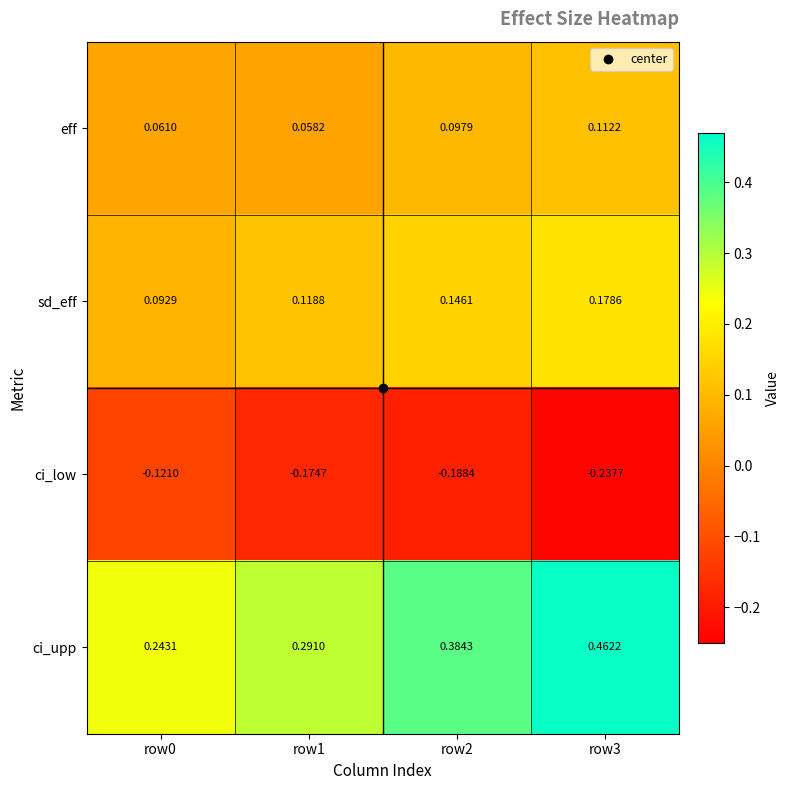

Which series changed the most between row1 and row3?

ci_upp